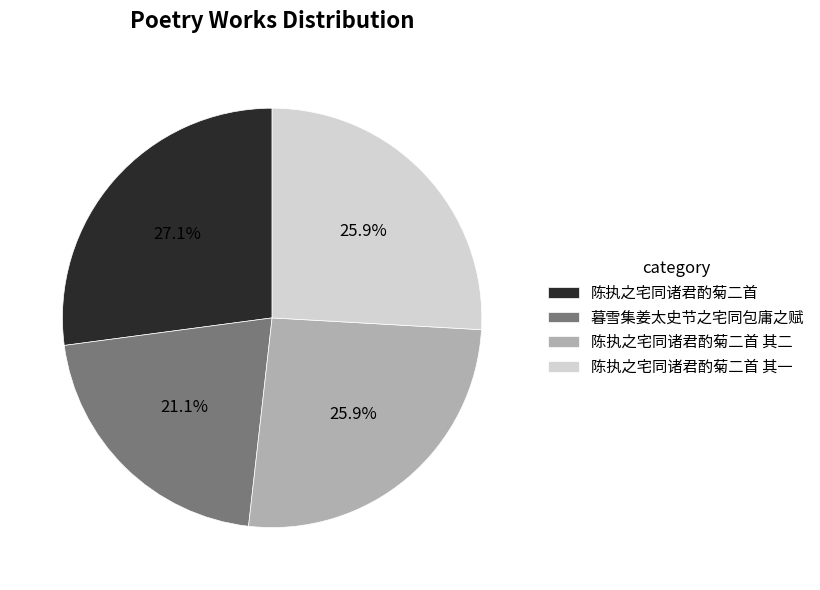

To the nearest percent, what percentage of the pie is 暮雪集姜太史节之宅同包庸之赋?

21%